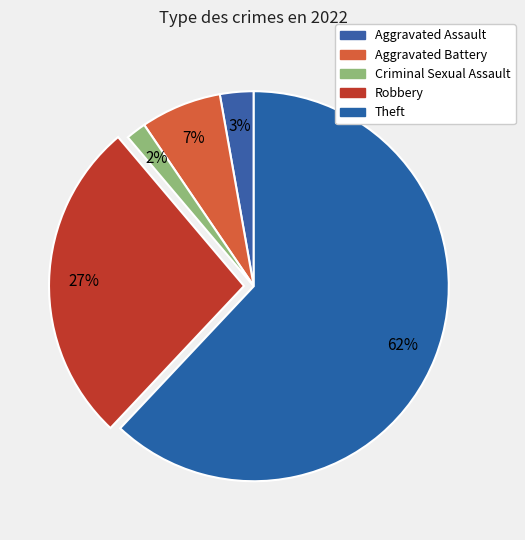

Count the number of slices in the pie.

5